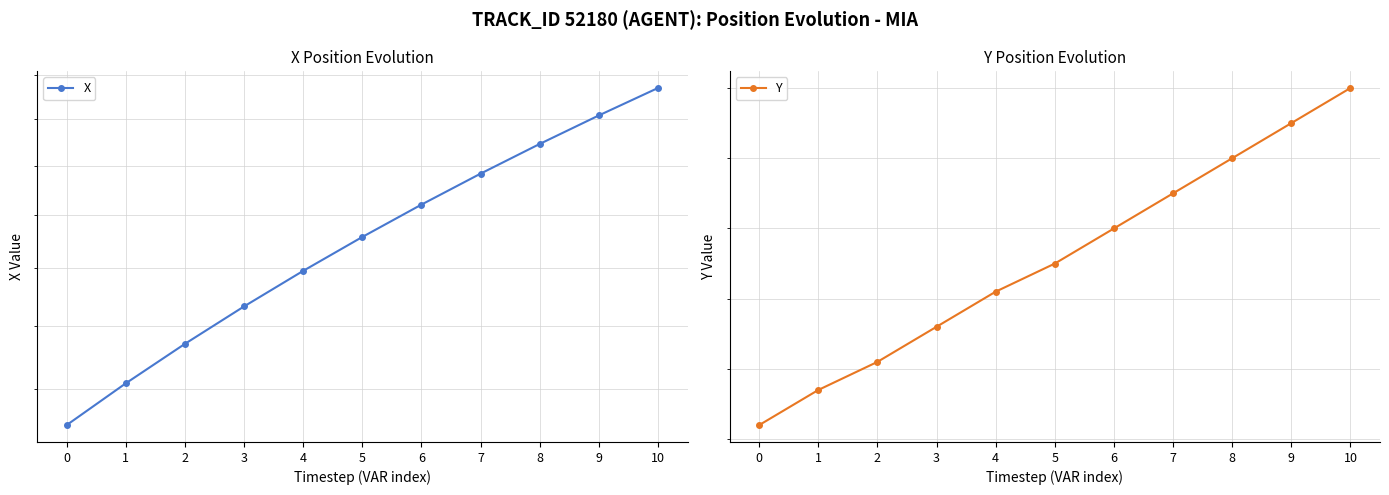

True or false: Y and X intersect in this chart.

False